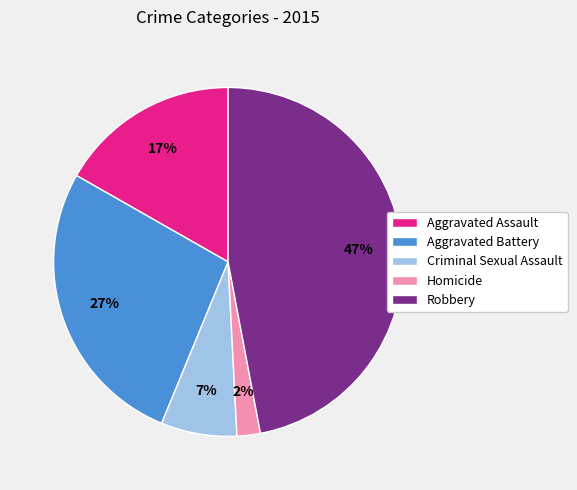

How many segments does this pie chart have?

5